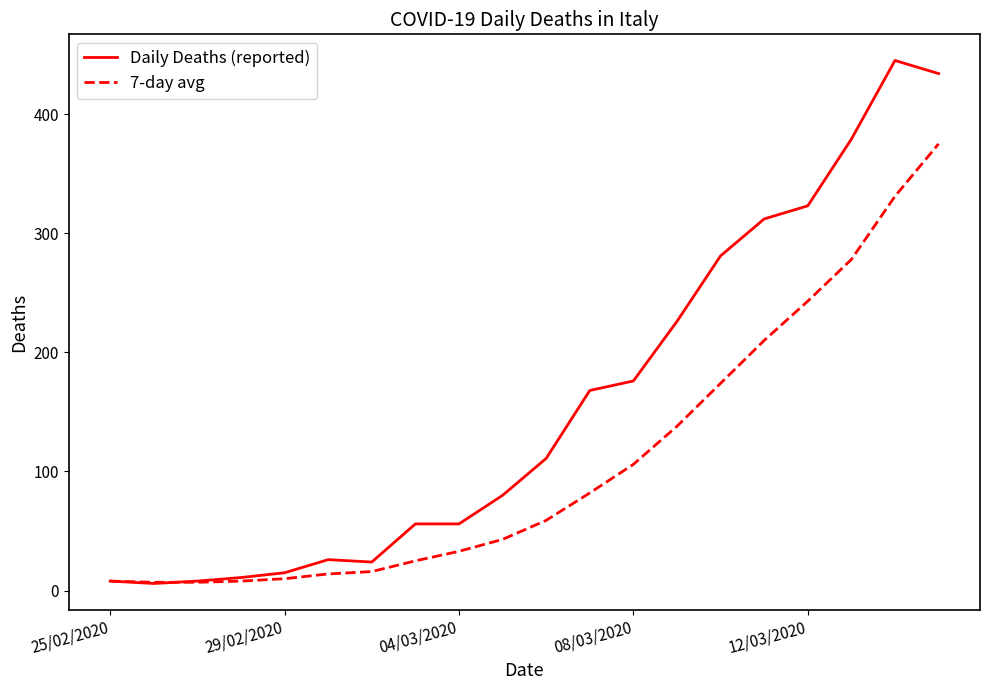

What is the average value of the 7-day avg series?

108